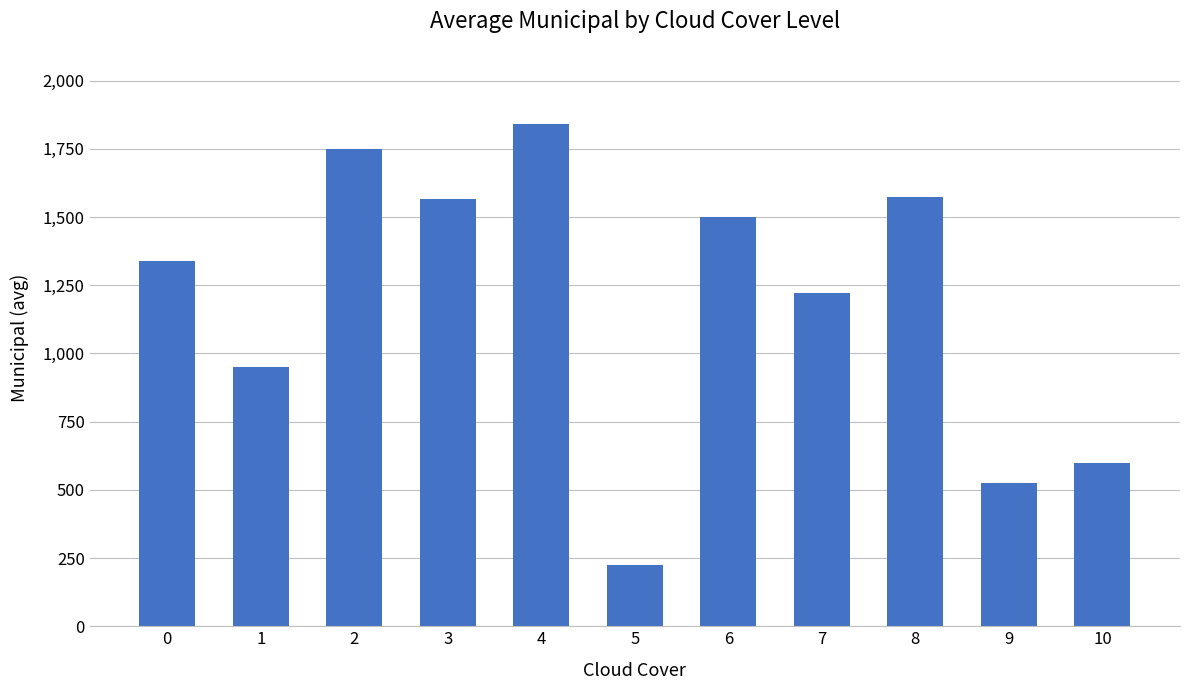

What is the sum of all values?

13089.7